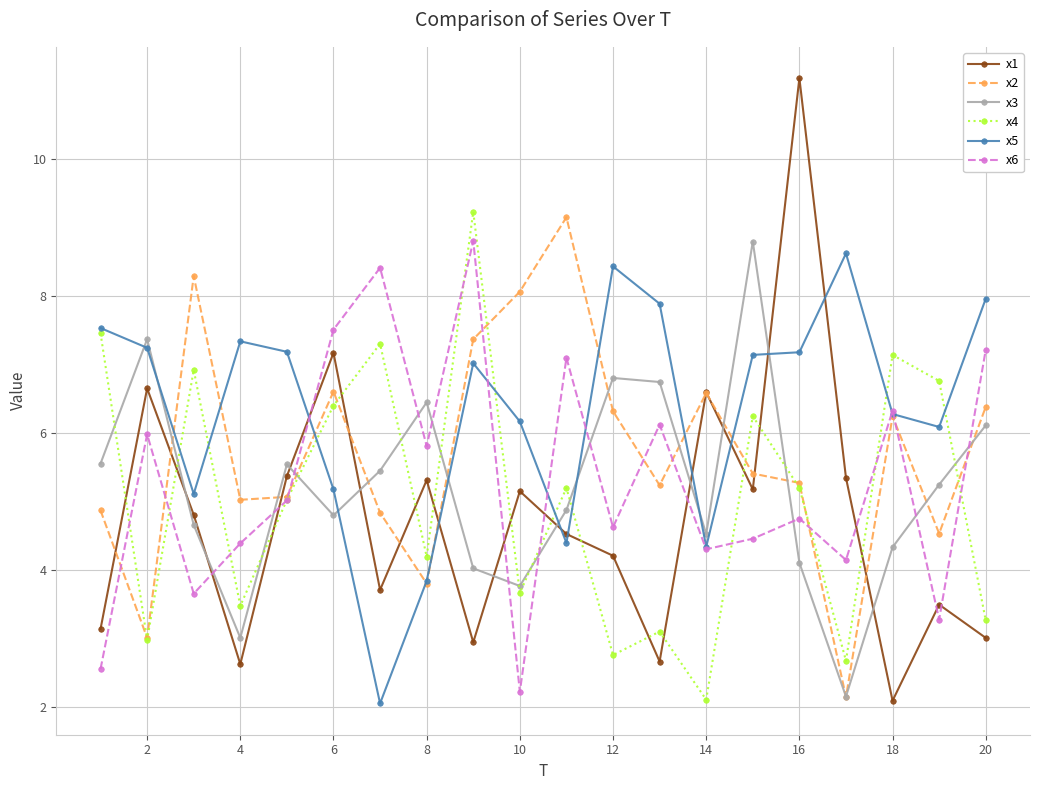

True or false: x1 and x3 cross at least once.

True